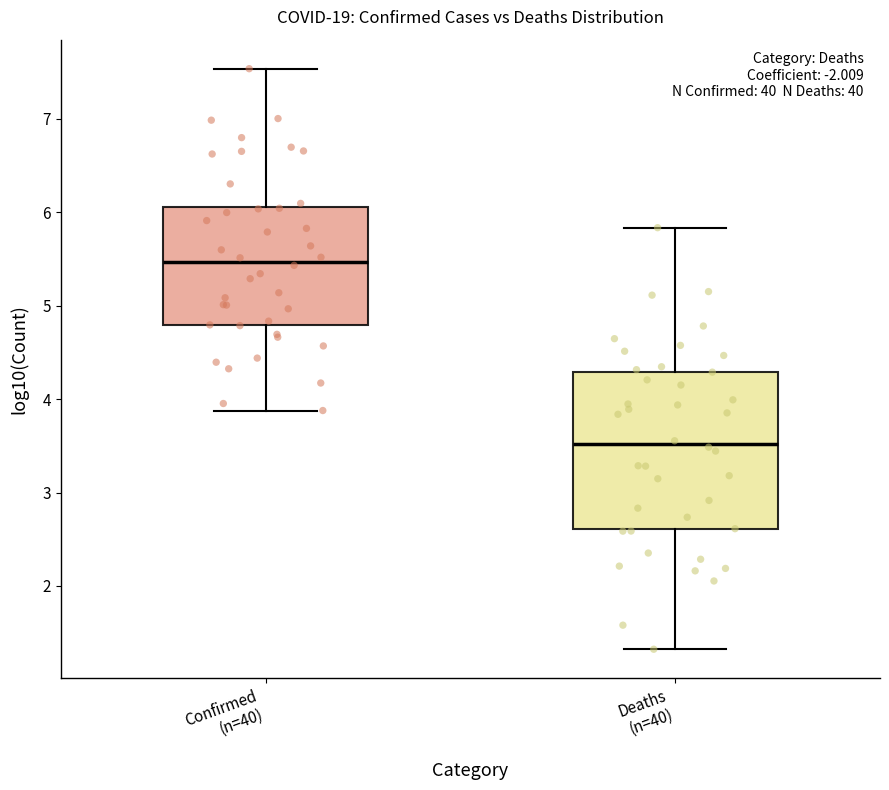

Reading left to right, read every box against the y-axis: the position of its median line, the range the box covers, and the ends of its whiskers. The values are not printed on the chart, so give them approximately, as read against the axis.

Confirmed (n=40): median 5.5, box 4.8 to 6.1, whiskers 3.9 to 7.5
Deaths (n=40): median 3.5, box 2.6 to 4.3, whiskers 1.3 to 5.8